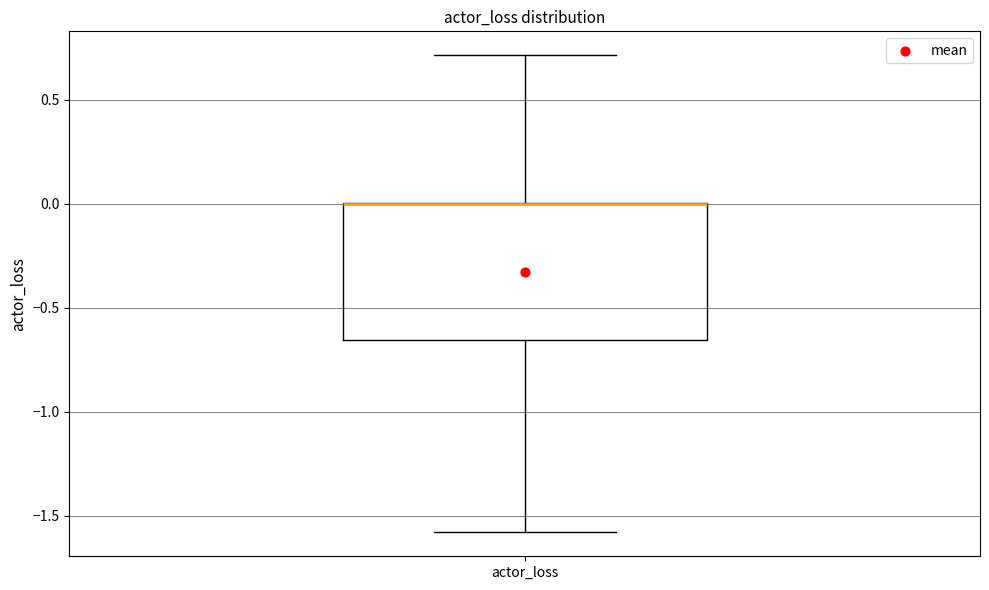

Transcribe this box plot: give where the median line is, the range the box spans, and where the two whiskers end, as read against the y-axis. The values are not printed on the chart, so give them approximately, as read against the axis.

median 0.00 (drawn on the box's upper edge), box -0.65 to 0.00, whiskers -1.60 to 0.70